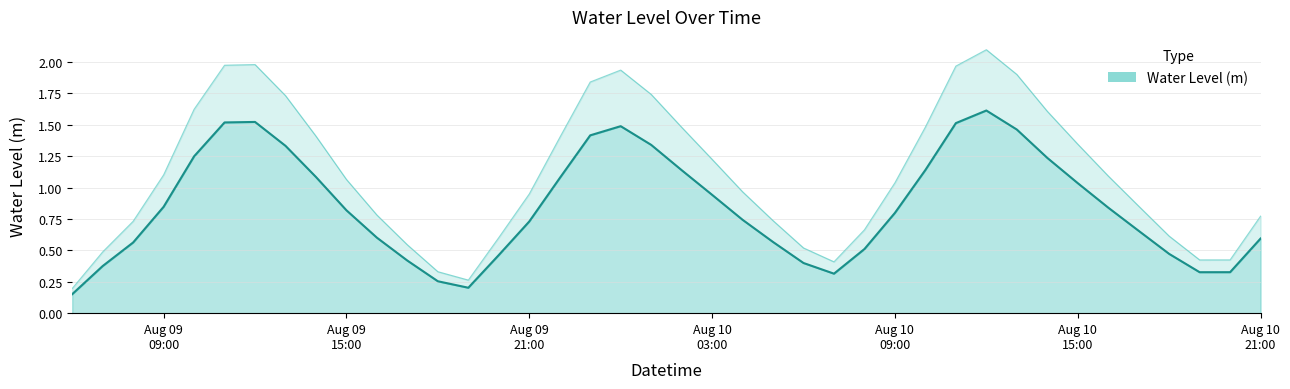

Reading left to right, extract all data points from this chart.

0.2	0.4	0.6	0.8	1.2	1.5	1.5	1.3	1.1	0.8	0.6	0.4	0.3	0.2	0.5	0.7	1.1	1.4	1.5	1.3	1.1	0.9	0.7	0.6	0.4	0.3	0.5	0.8	1.1	1.5	1.6	1.5	1.2	1.0	0.8	0.7	0.5	0.3	0.3	0.6